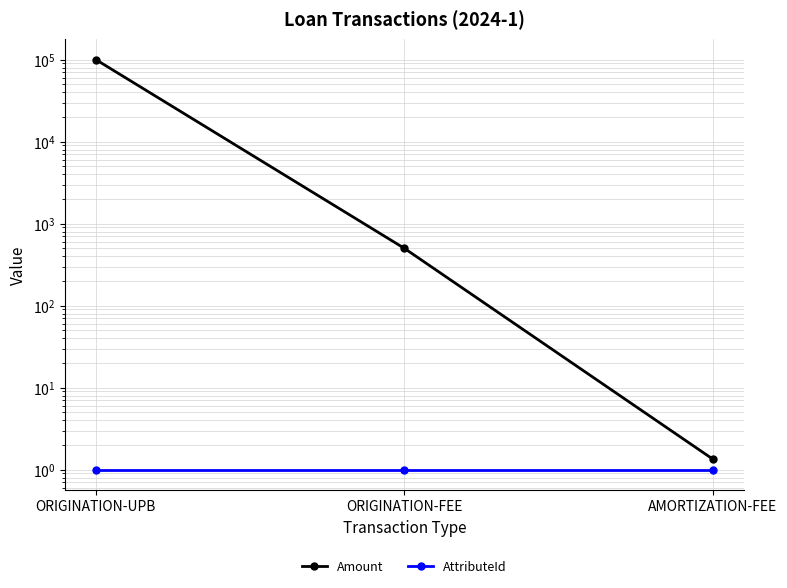

The AttributeId series shows 1.0 at ORIGINATION-UPB. True or false?

True